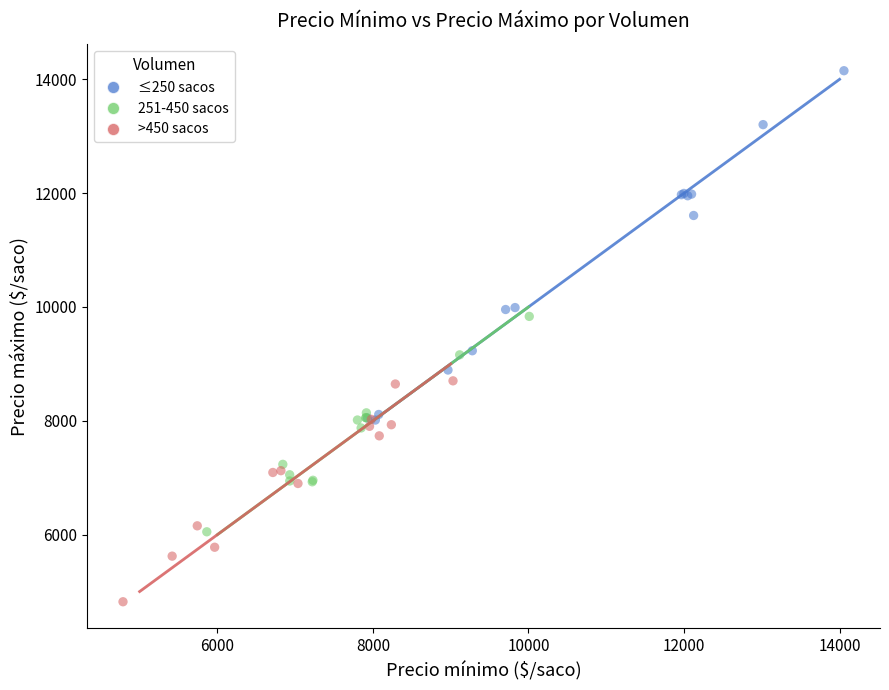

Which series has the widest spread of Y values?

≤250 sacos